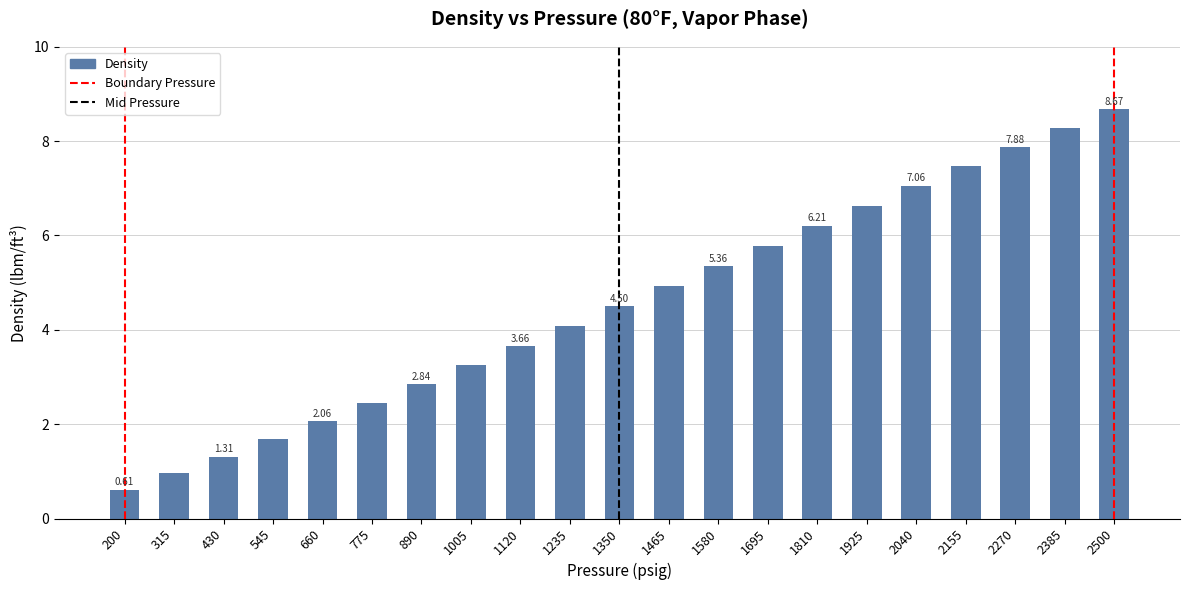

What is the maximum value shown in the chart?

8.7